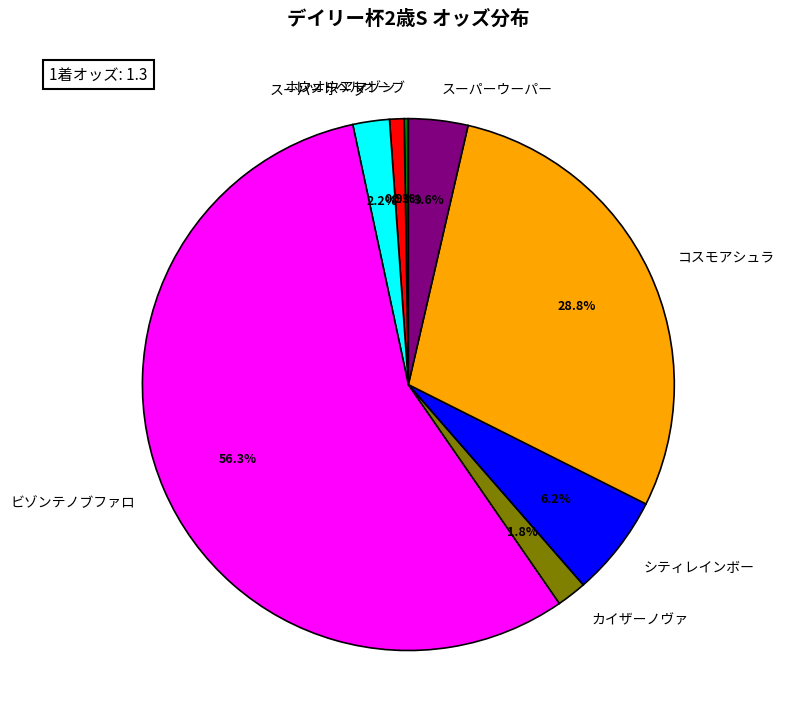

Does ホウオウアマゾン account for over 50% of the chart?

No